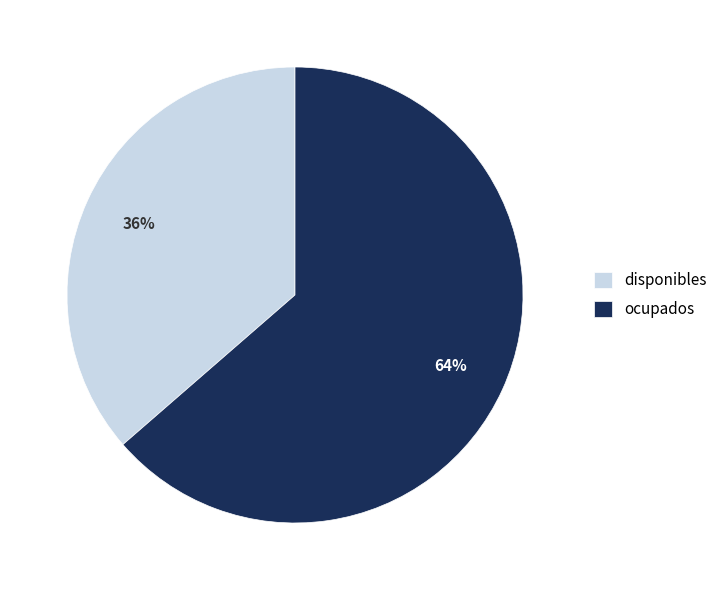

Between disponibles and ocupados, which is larger?

ocupados